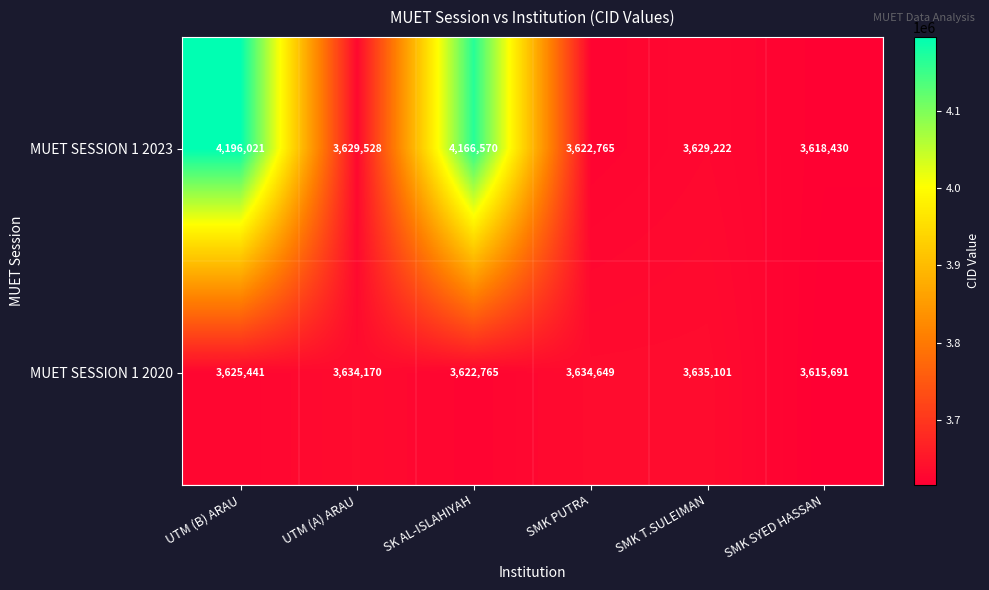

List the labels in order of MUET SESSION 1 2020 value, largest first.

SMK T.SULEIMAN, SMK PUTRA, UTM (A) ARAU, UTM (B) ARAU, SK AL-ISLAHIYAH, SMK SYED HASSAN